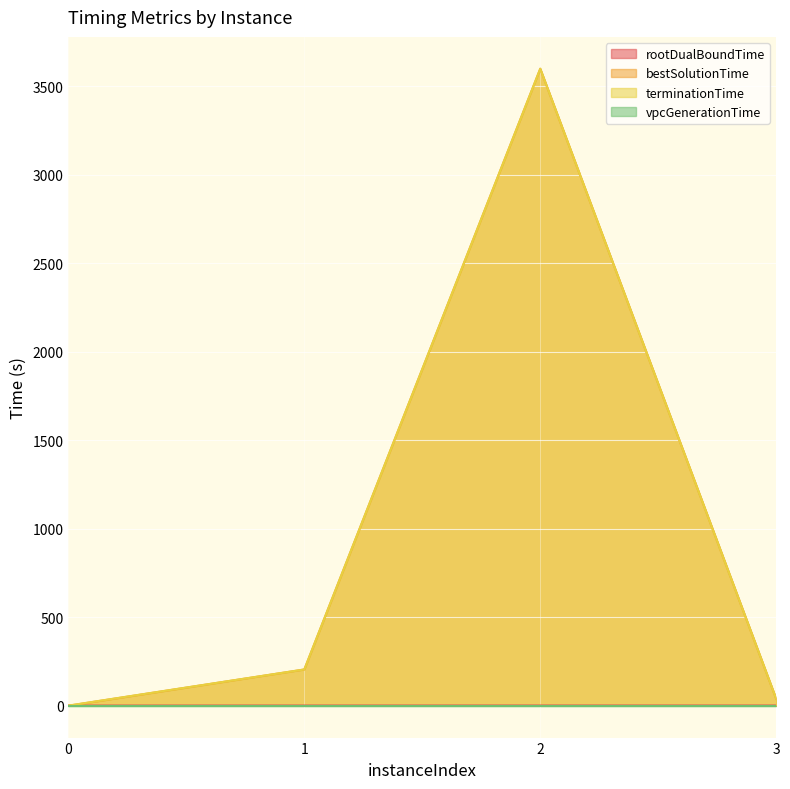

At which category does the chart reach its peak across all series?

2